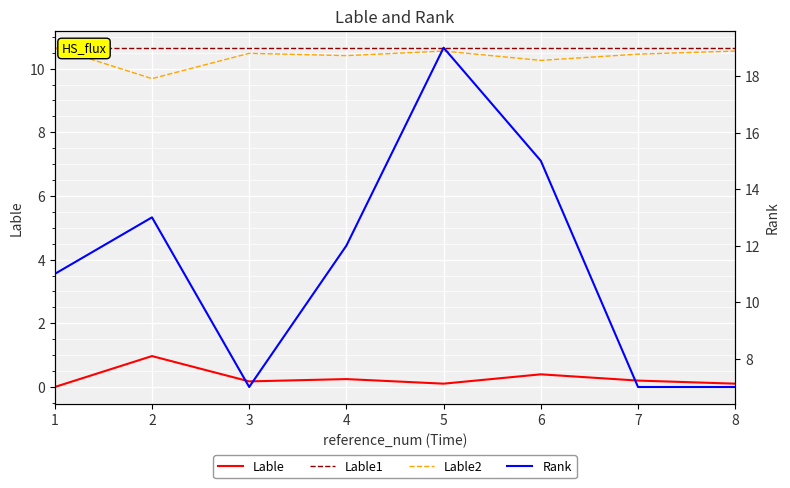

At 6, list the series in order from smallest to largest.

Lable, Lable2, Lable1, Rank